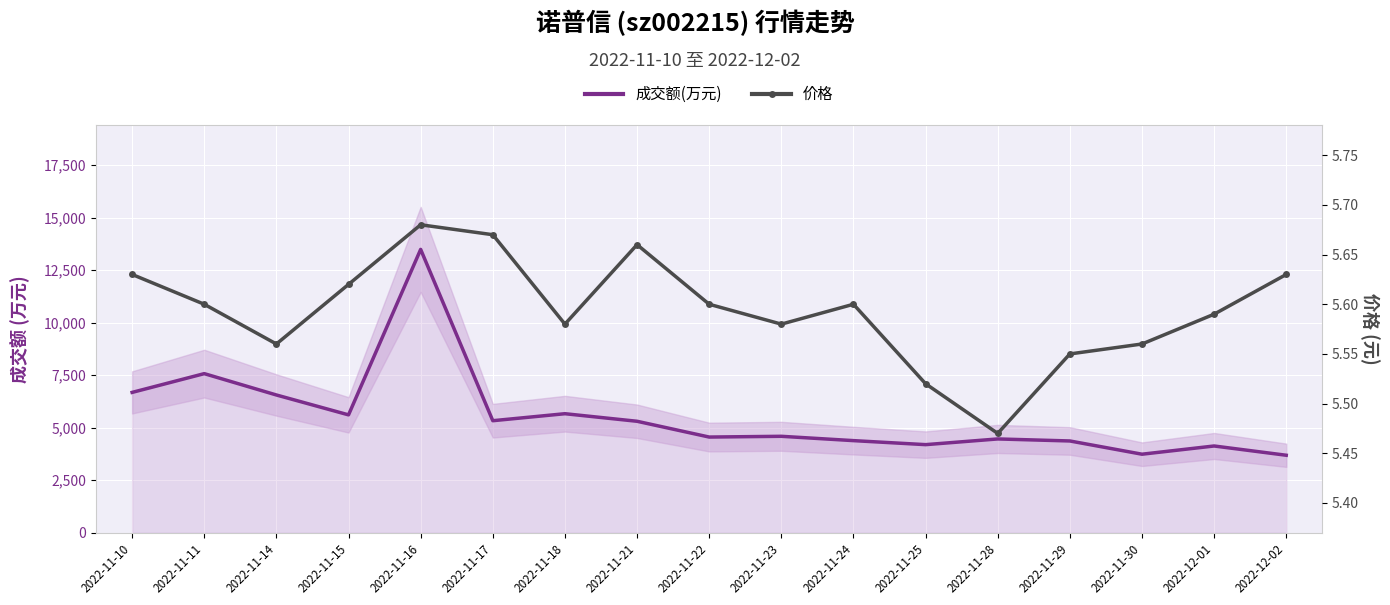

What position from the left is 2022-11-29?

14